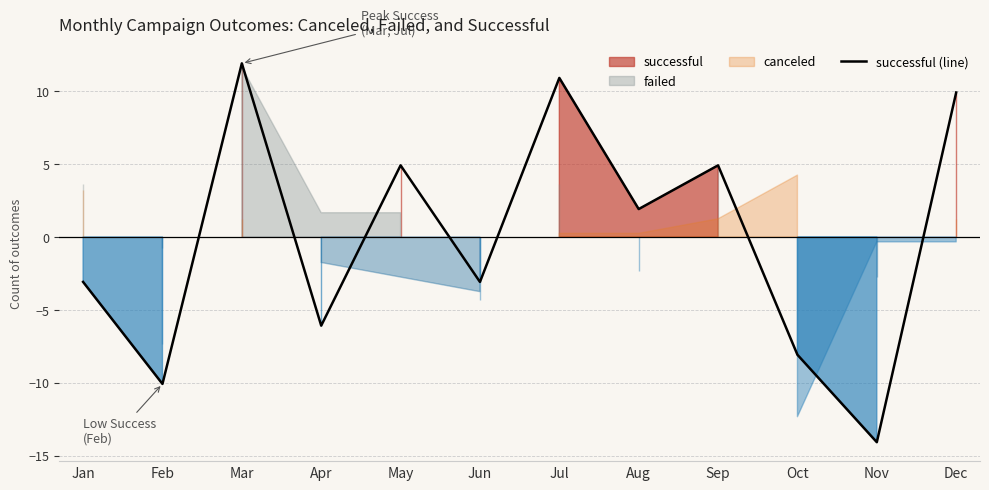

At which label is the value closest to -1?

Jan